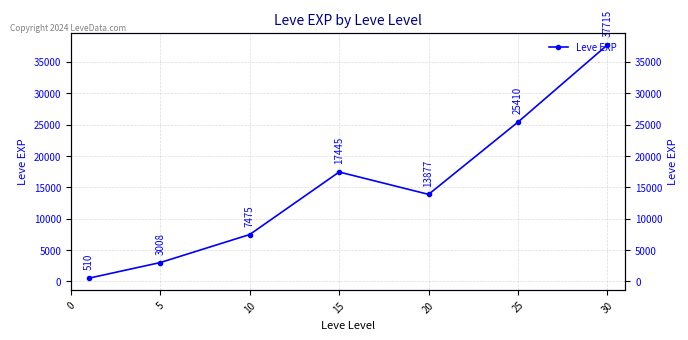

Which has a higher value, 25 or 15?

25